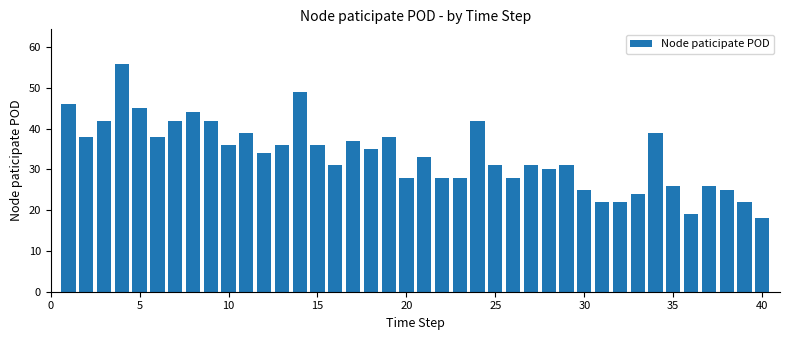

What is the difference between the maximum and minimum values?

38